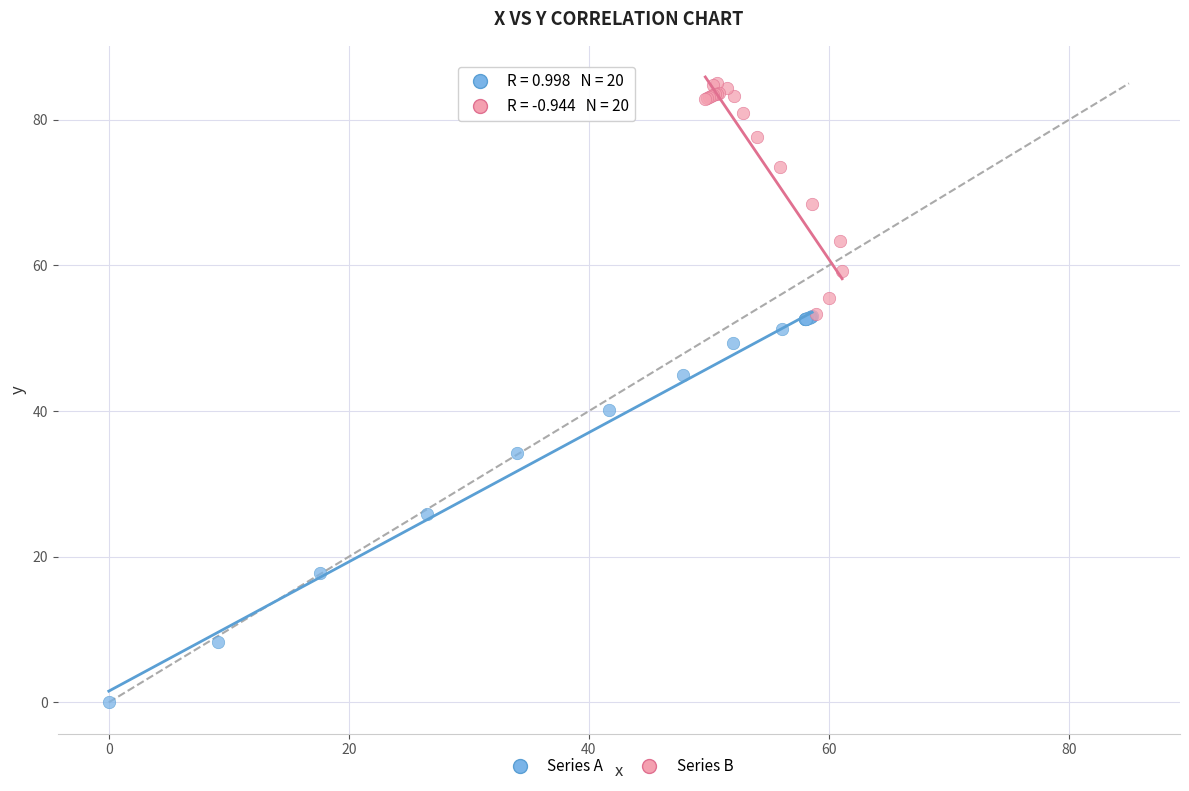

Which series has the largest Y range (max minus min)?

Series A